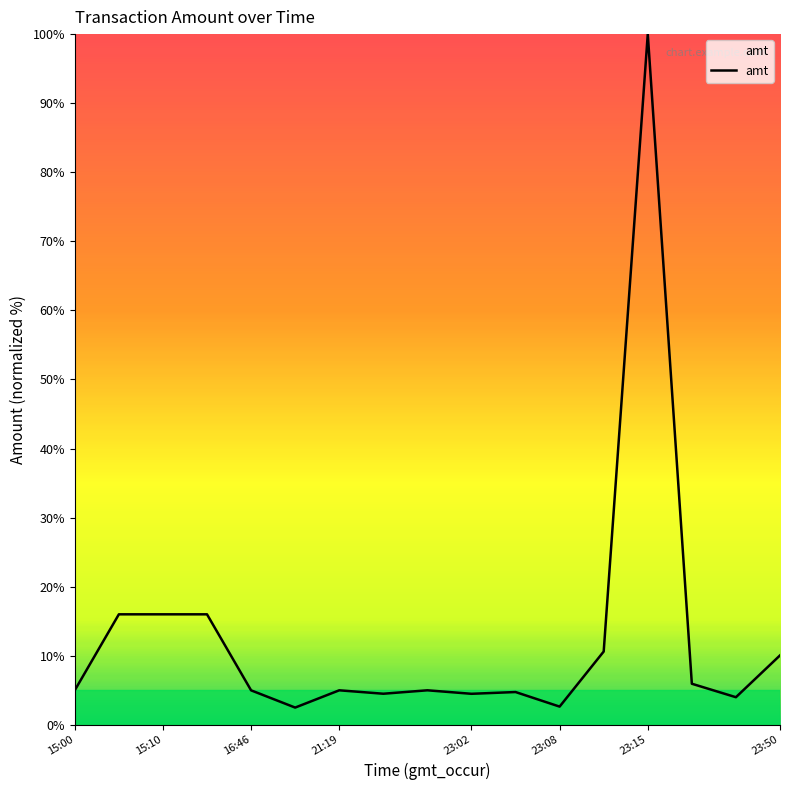

What is the difference between the maximum and minimum values?

97.5